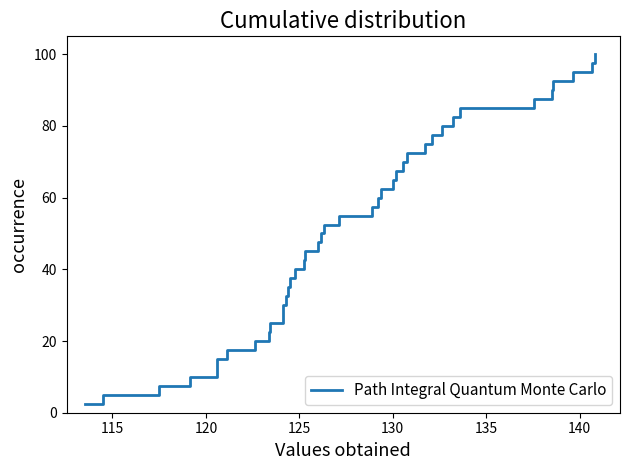

What is the maximum value shown in the chart?

100.0